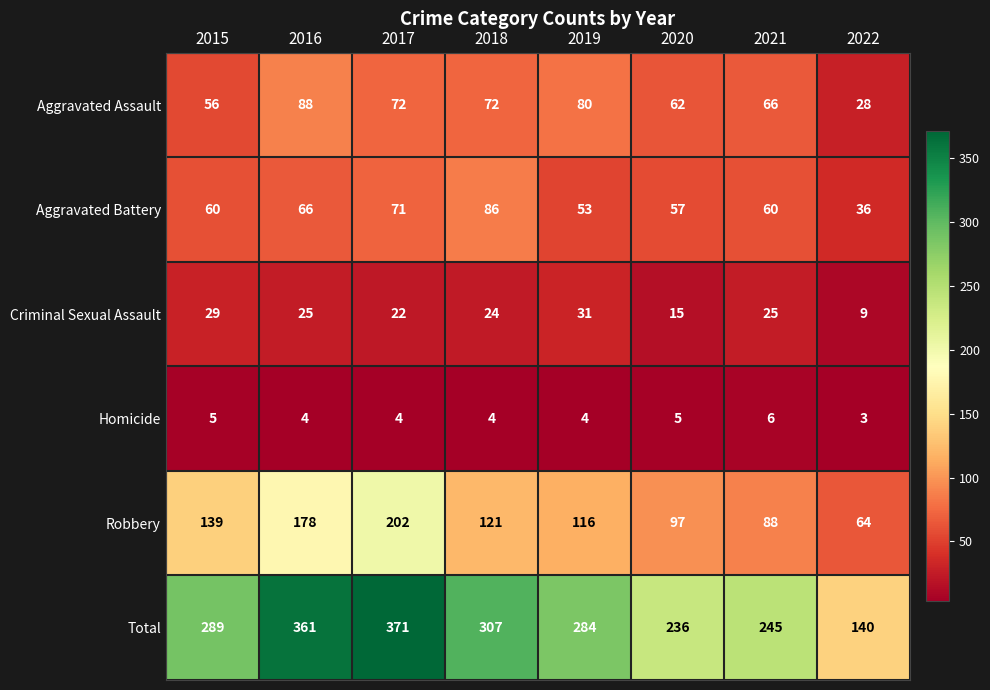

How many data points in Aggravated Assault are less than 72?

4